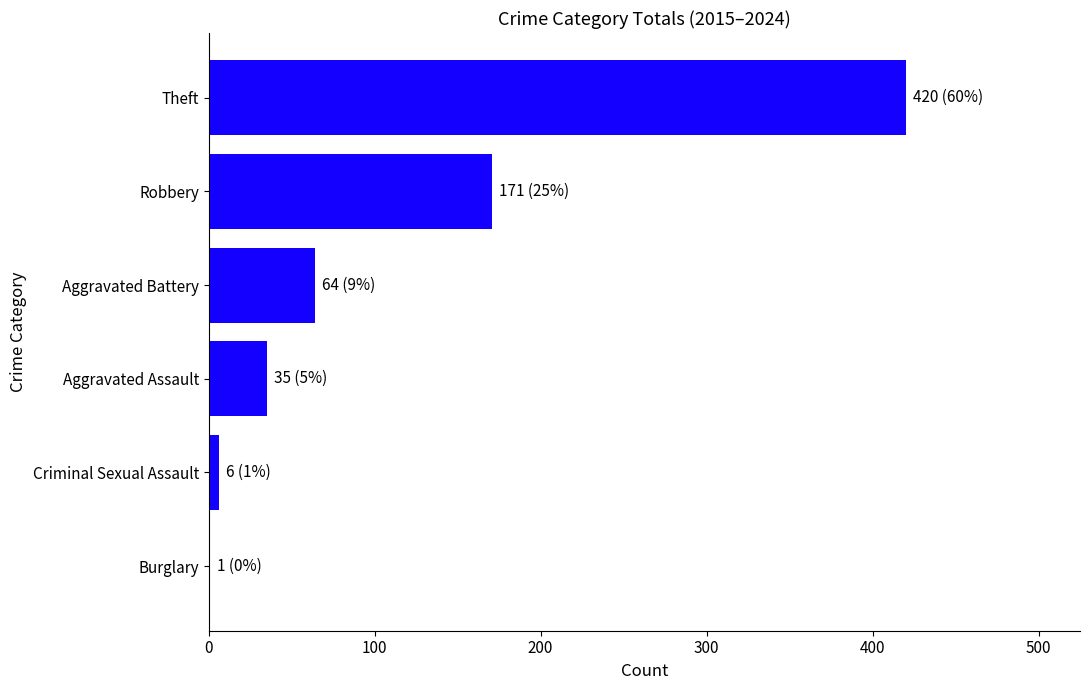

Reading bottom to top, transcribe all the data shown in this chart.

Burglary=1	Criminal Sexual Assault=6	Aggravated Assault=35	Aggravated Battery=64	Robbery=171	Theft=420